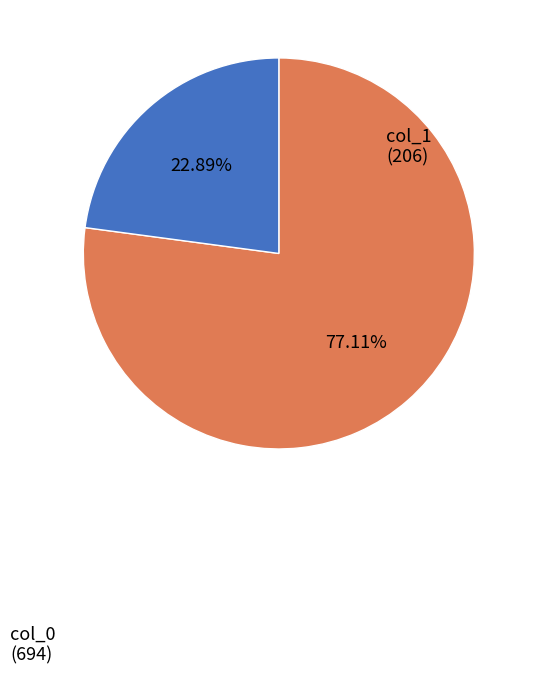

Which has a higher value, col_0 or col_1?

col_0